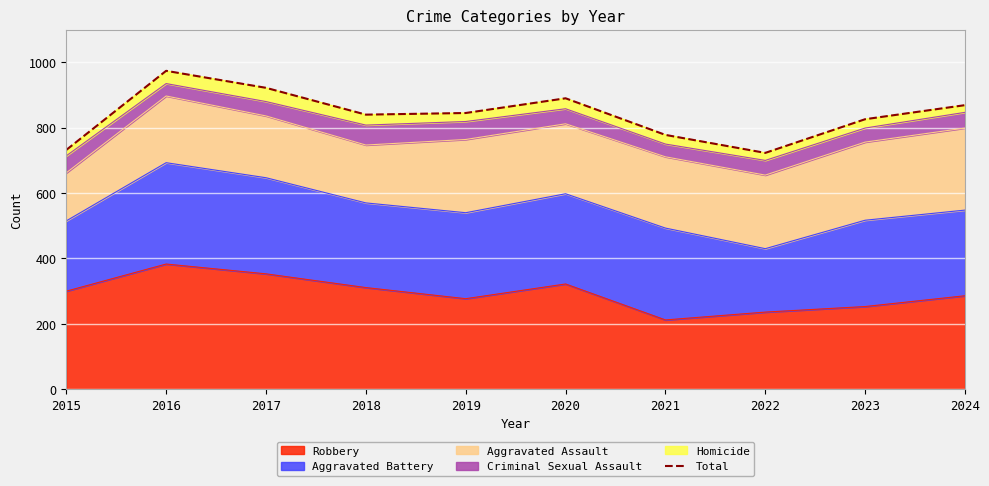

Which category has the lowest value across all series?

2022